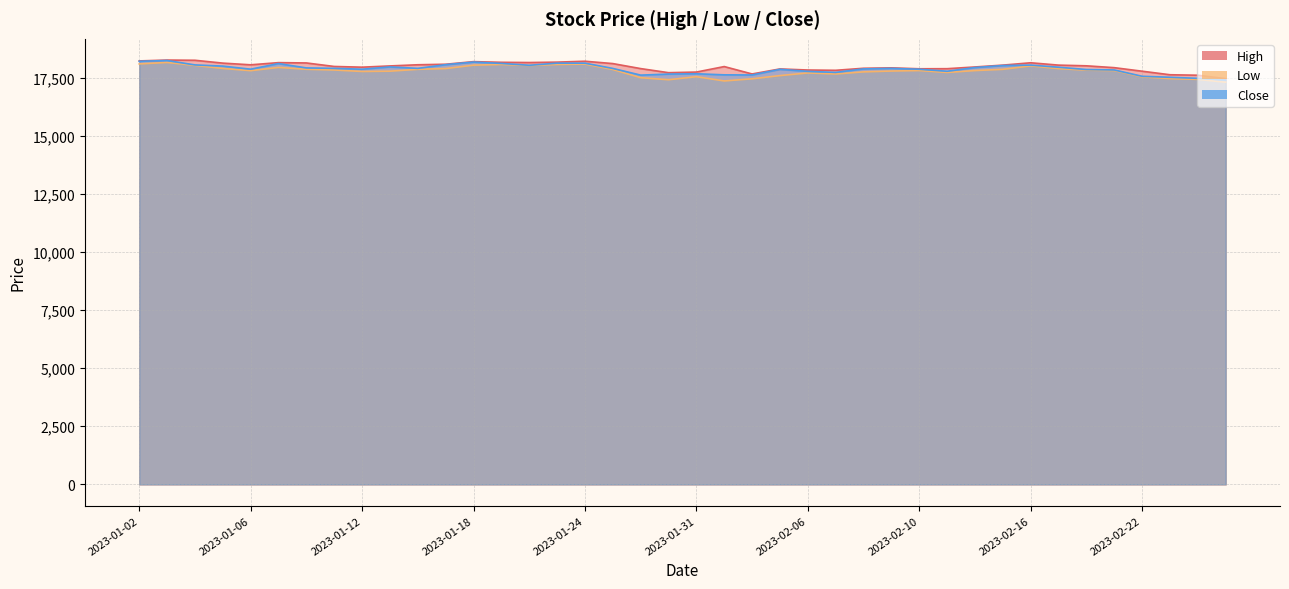

What value does the High series have at 2023-01-18?

18183.8